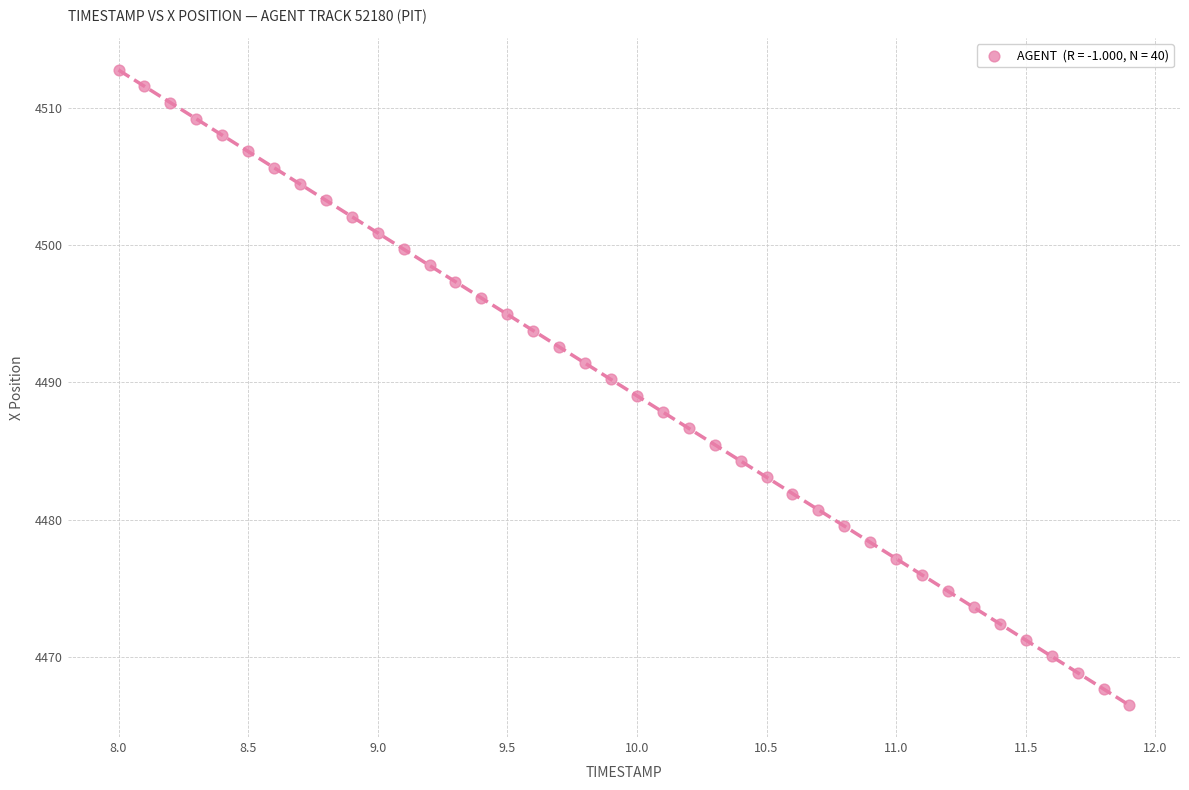

What is the range of Y values (max minus min)?

46.3